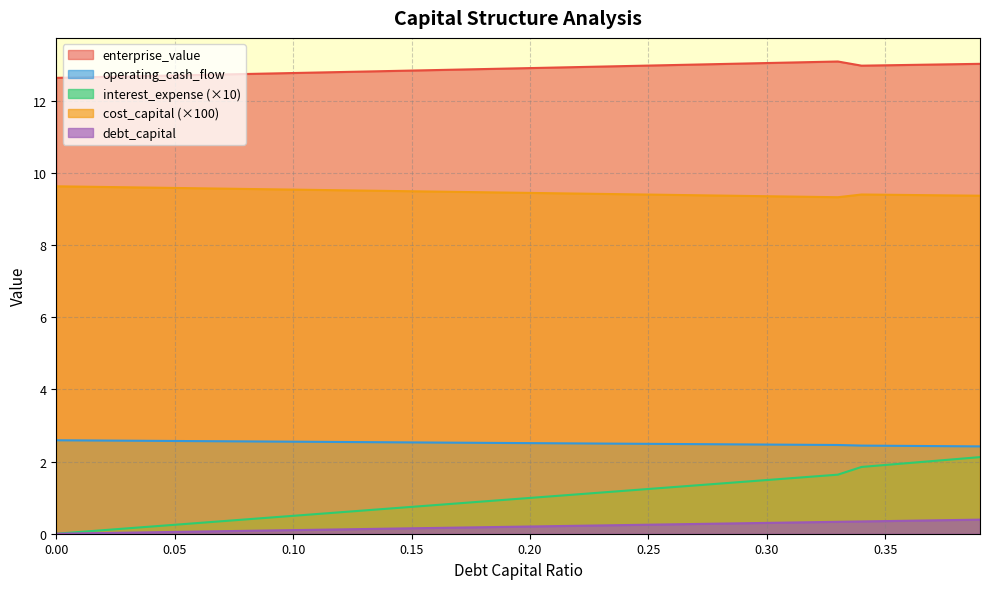

Reading left to right, what are all the values shown in this chart?

debt_capital: 0.0	0.0	0.0	0.0	0.0	0.1	0.1	0.1	0.1	0.1	0.1	0.1	0.1	0.1	0.1	0.1	0.2	0.2	0.2	0.2	0.2	0.2	0.2	0.2	0.2	0.2	0.3	0.3	0.3	0.3	0.3	0.3	0.3	0.3	0.3	0.3	0.4	0.4	0.4	0.4
cost_capital: 9.6	9.6	9.6	9.6	9.6	9.6	9.6	9.6	9.6	9.5	9.5	9.5	9.5	9.5	9.5	9.5	9.5	9.5	9.5	9.4	9.4	9.4	9.4	9.4	9.4	9.4	9.4	9.4	9.4	9.4	9.3	9.3	9.3	9.3	9.4	9.4	9.4	9.4	9.4	9.4
enterprise_value: 12.6	12.6	12.7	12.7	12.7	12.7	12.7	12.7	12.7	12.7	12.8	12.8	12.8	12.8	12.8	12.8	12.8	12.9	12.9	12.9	12.9	12.9	12.9	12.9	13.0	13.0	13.0	13.0	13.0	13.0	13.0	13.1	13.1	13.1	13.0	13.0	13.0	13.0	13.0	13.0
interest_expense: 0.0	0.0	0.1	0.1	0.2	0.2	0.3	0.3	0.4	0.4	0.5	0.5	0.6	0.6	0.7	0.7	0.8	0.8	0.9	0.9	1.0	1.0	1.1	1.1	1.2	1.2	1.3	1.3	1.4	1.4	1.5	1.5	1.6	1.6	1.8	1.9	2.0	2.0	2.1	2.1
operating_cash_flow: 2.6	2.6	2.6	2.6	2.6	2.6	2.6	2.6	2.6	2.6	2.5	2.5	2.5	2.5	2.5	2.5	2.5	2.5	2.5	2.5	2.5	2.5	2.5	2.5	2.5	2.5	2.5	2.5	2.5	2.5	2.5	2.5	2.5	2.5	2.4	2.4	2.4	2.4	2.4	2.4